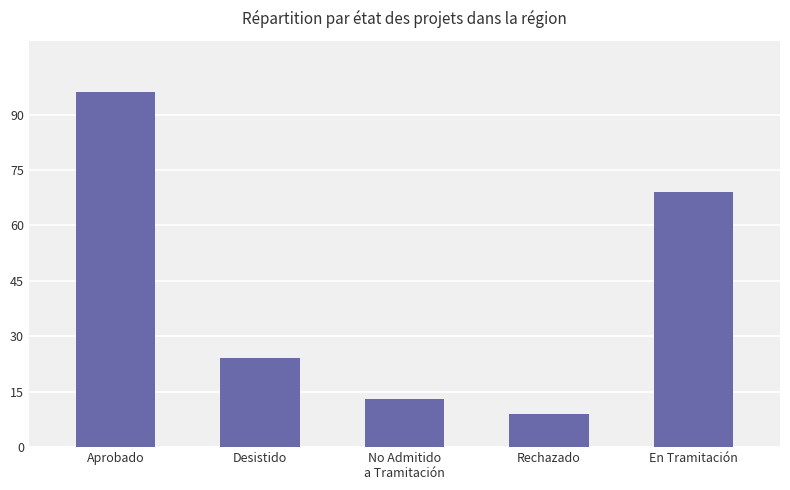

Rank the categories by value from lowest to highest.

Rechazado, No Admitido
a Tramitación, Desistido, En Tramitación, Aprobado